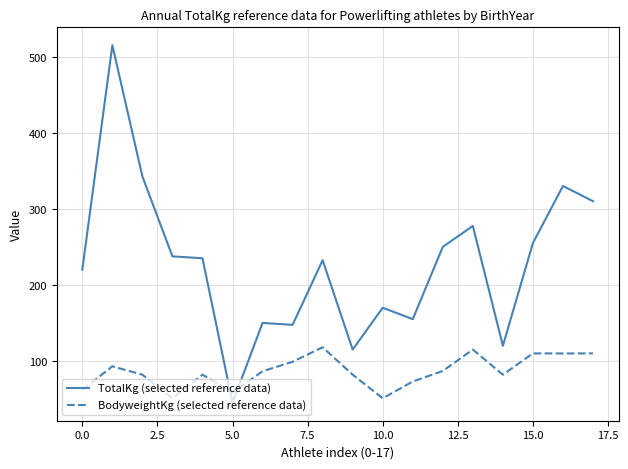

Rank the series by their maximum value, from lowest to highest.

BodyweightKg (selected reference data), TotalKg (selected reference data)